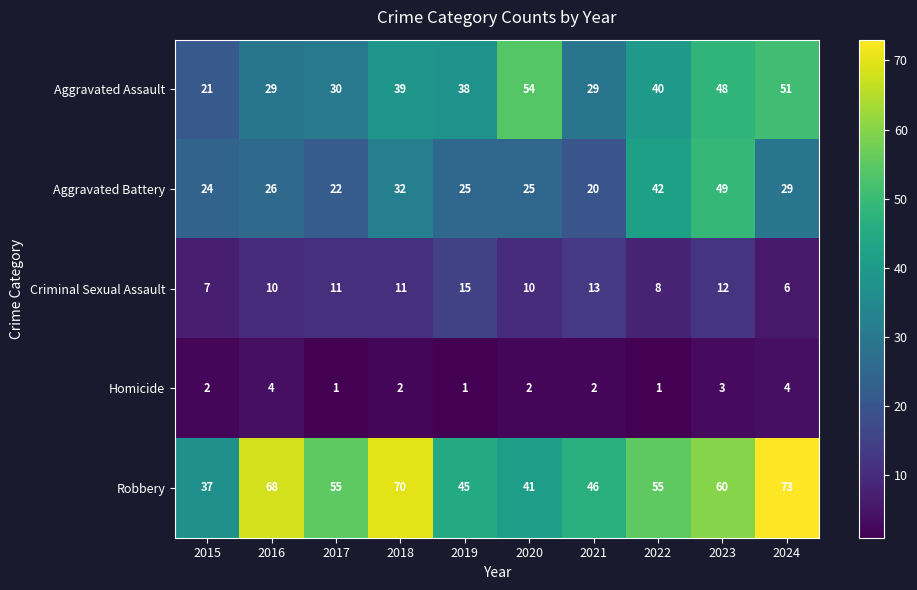

Count the number of categories in the chart.

10